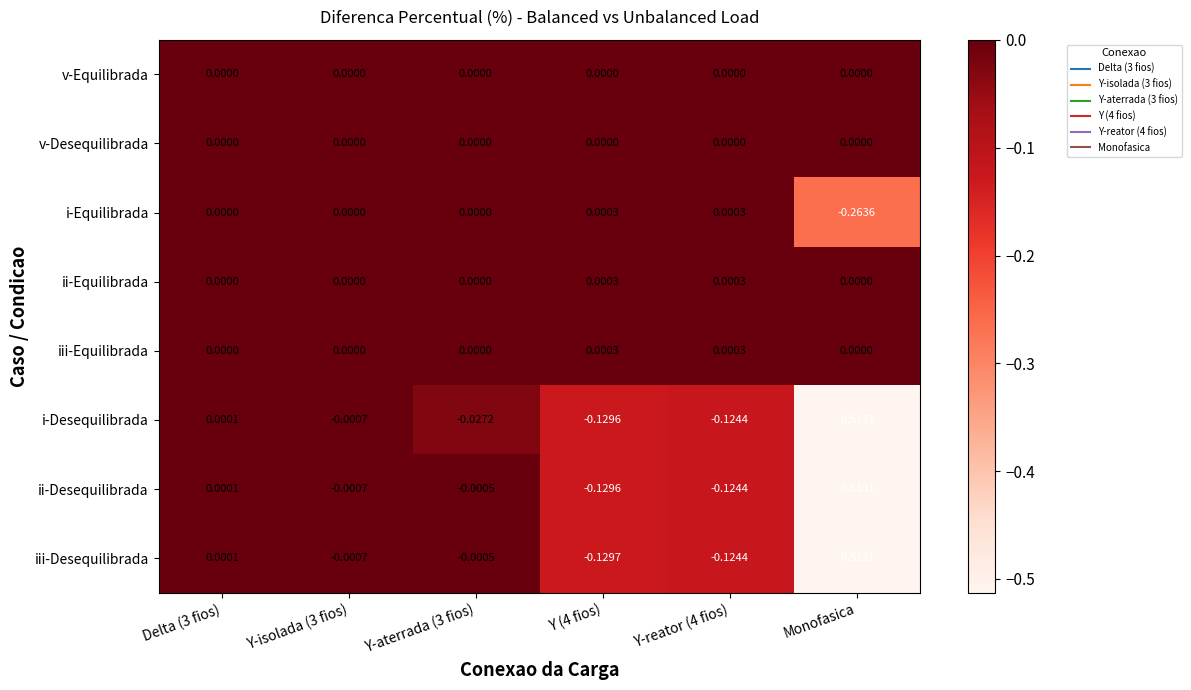

Count the number of data series in this chart.

8